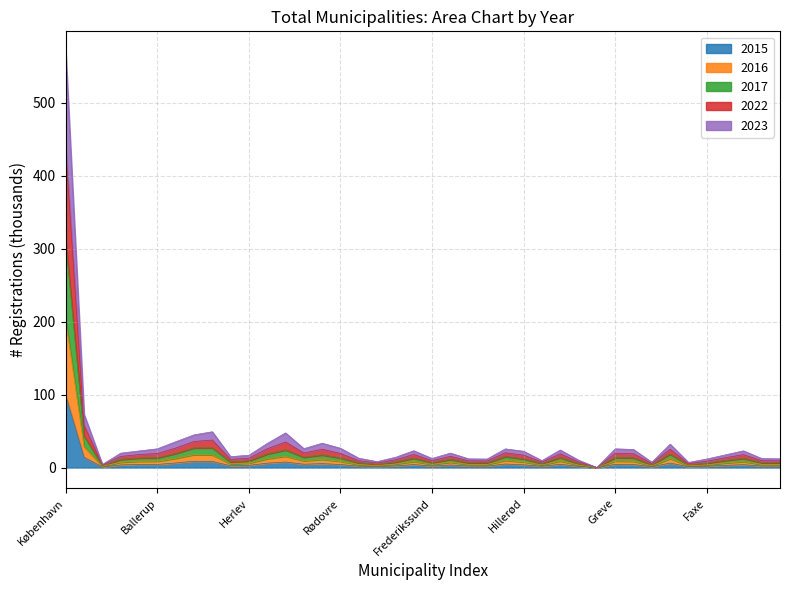

List the labels in order of 2015 value, largest first.

København, Frederiksberg, Gentofte, Gladsaxe, Høje-Taastrup, Brøndby, Roskilde, Hvidovre, Lyngby-Taarbæk, Helsingør, Ishøj, Rudersdal, Greve, Albertslund, Ballerup, Køge, Rødovre, Fredensborg, Holbæk, Hillerød, Tårnby, Furesø, Herlev, Guldborgsund, Glostrup, Egedal, Lolland, Frederikssund, Gribskov, Kalundborg, Halsnæs, Vallensbæk, Faxe, Hørsholm, Bornholm, Allerød, Lejre, Solrød, Dragør, Christiansø